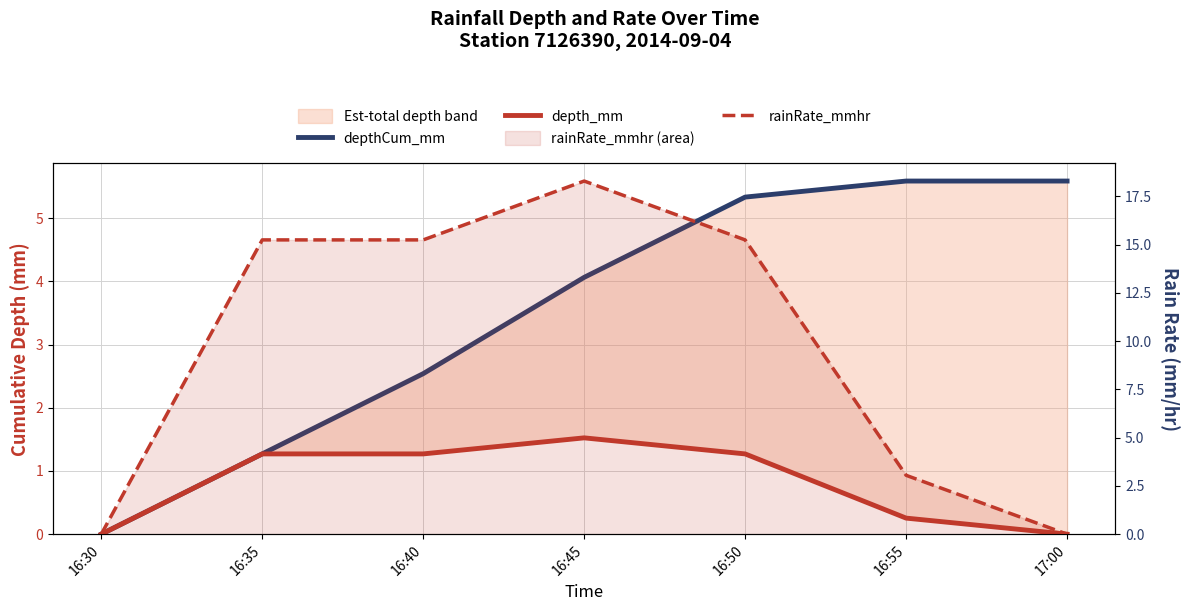

What is the total value across all series at 16:40?

19.1